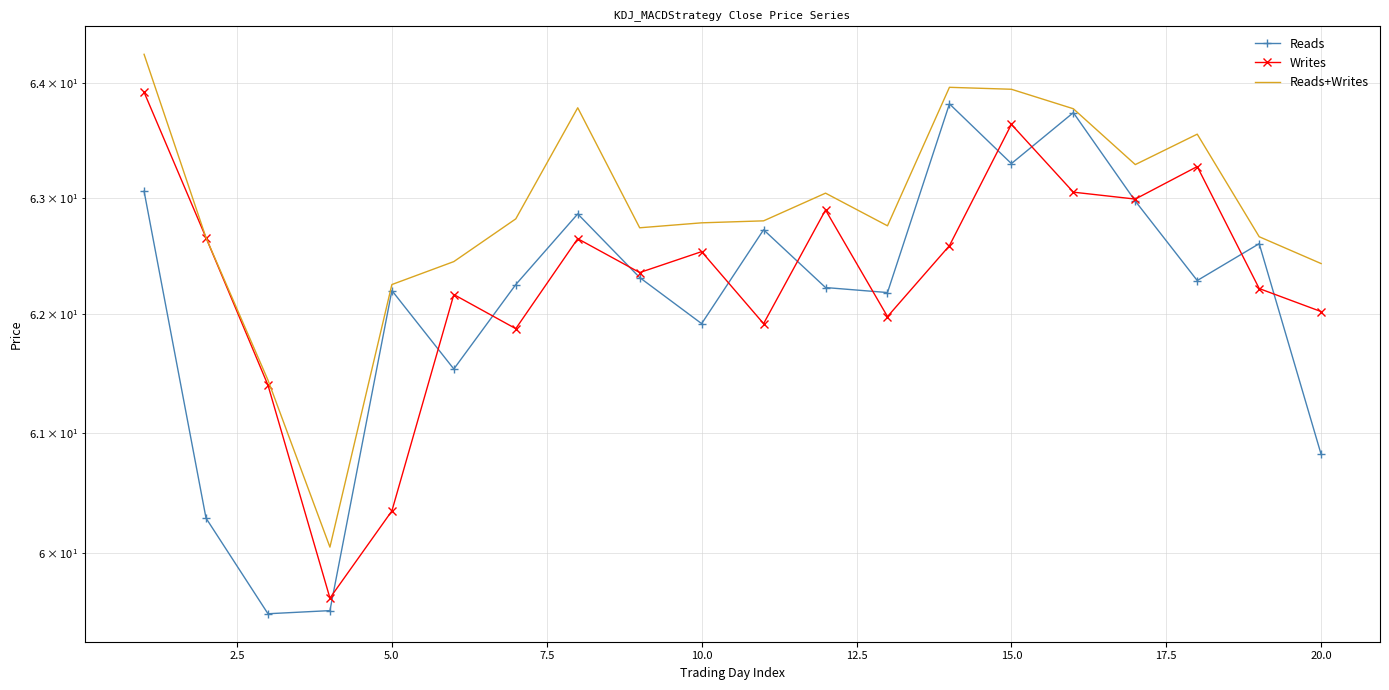

True or false: Reads+Writes and Writes cross at least once.

False